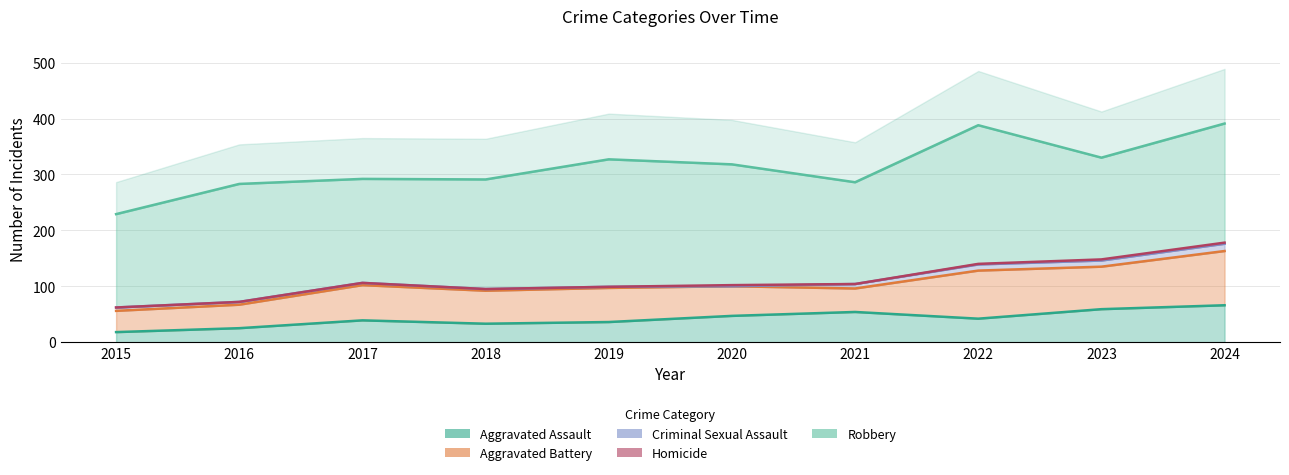

Which label corresponds to the smallest value in the chart?

2020